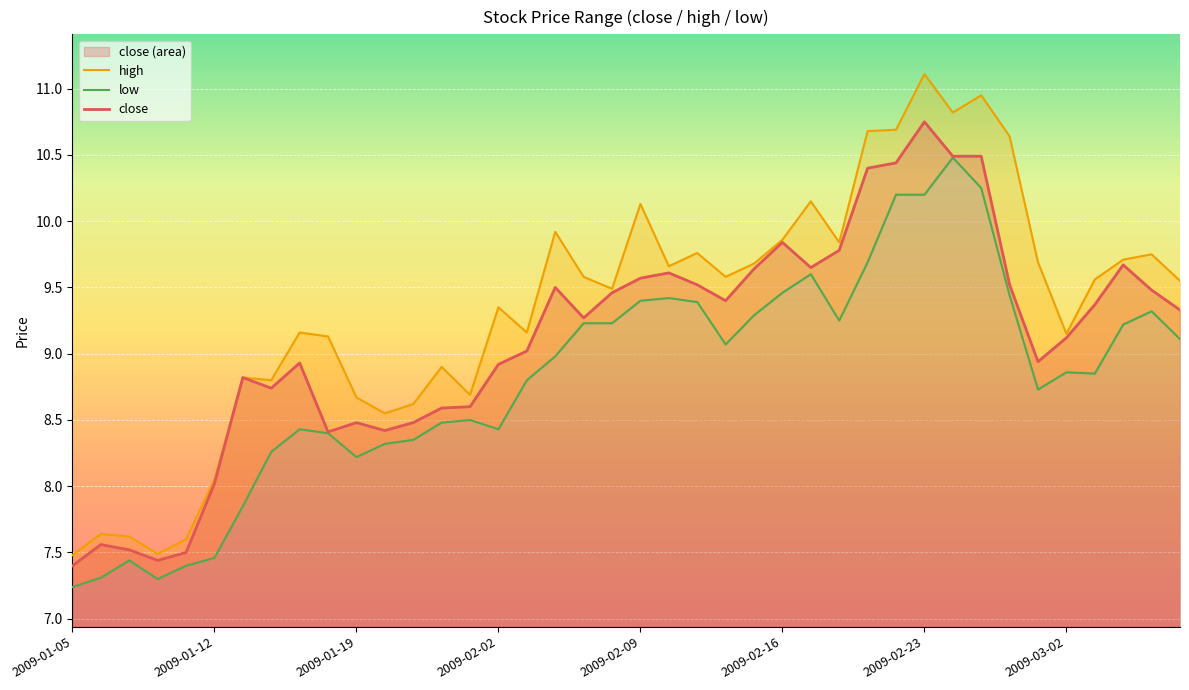

Reading right to left, what are all the values shown in this chart?

high: 9.6	9.8	9.7	9.6	9.2	9.7	10.6	10.9	10.8	11.1	10.7	10.7	9.8	10.2	9.9	9.7	9.6	9.8	9.7	10.1	9.5	9.6	9.9	9.2	9.3	8.7	8.9	8.6	8.6	8.7	9.1	9.2	8.8	8.8	8.1	7.6	7.5	7.6	7.6	7.5
low: 9.1	9.3	9.2	8.8	8.9	8.7	9.4	10.2	10.5	10.2	10.2	9.7	9.2	9.6	9.5	9.3	9.1	9.4	9.4	9.4	9.2	9.2	9.0	8.8	8.4	8.5	8.5	8.3	8.3	8.2	8.4	8.4	8.3	7.8	7.5	7.4	7.3	7.4	7.3	7.2
close: 9.3	9.5	9.7	9.4	9.1	8.9	9.5	10.5	10.5	10.8	10.4	10.4	9.8	9.7	9.8	9.6	9.4	9.5	9.6	9.6	9.5	9.3	9.5	9.0	8.9	8.6	8.6	8.5	8.4	8.5	8.4	8.9	8.7	8.8	8.0	7.5	7.4	7.5	7.6	7.4